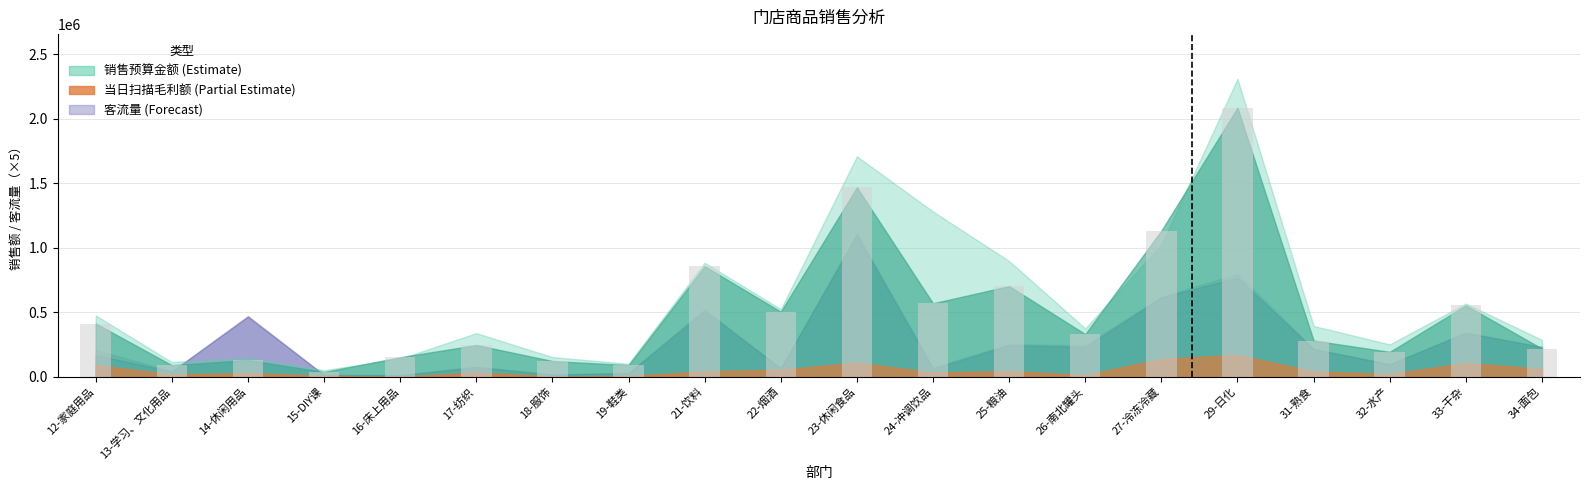

What is the difference between the maximum and second lowest values?

1994761.9